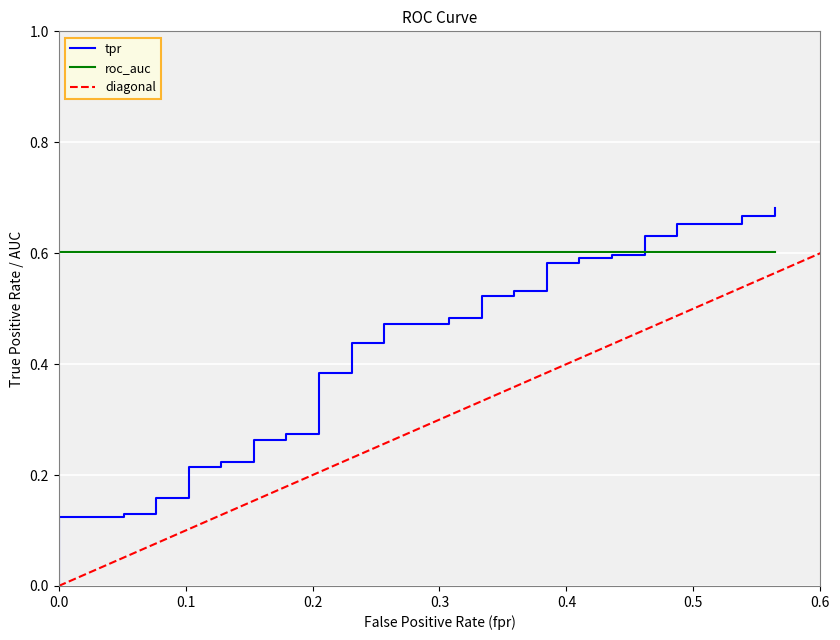

What is the sum of the tpr values at 32 and 2?

0.7